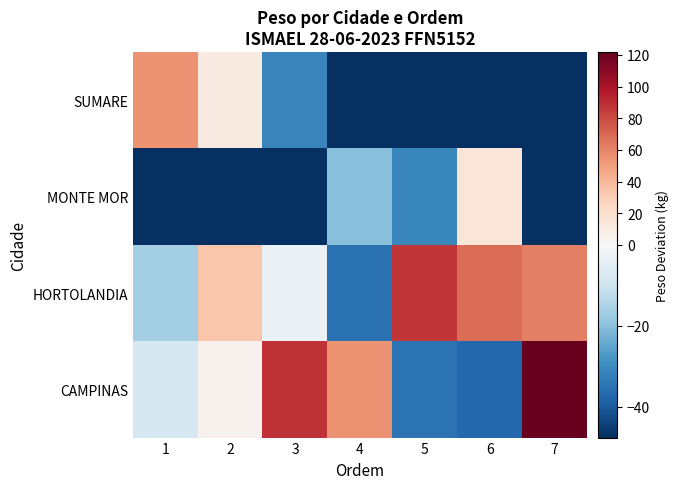

Reading left to right, extract all data points from this chart.

SUMARE: 1=54.4	2=11.1	3=-31.4	4=-47.6	5=-47.6	6=-47.6	7=-47.6
MONTE MOR: 1=-47.6	2=-47.6	3=-47.6	4=-20.0	5=-31.2	6=14.4	7=-47.6
HORTOLANDIA: 1=-16.4	2=33.5	3=-3.1	4=-35.5	5=86.7	6=68.1	7=61.4
CAMPINAS: 1=-8.2	2=5.3	3=87.9	4=54.4	5=-35.1	6=-37.3	7=121.7